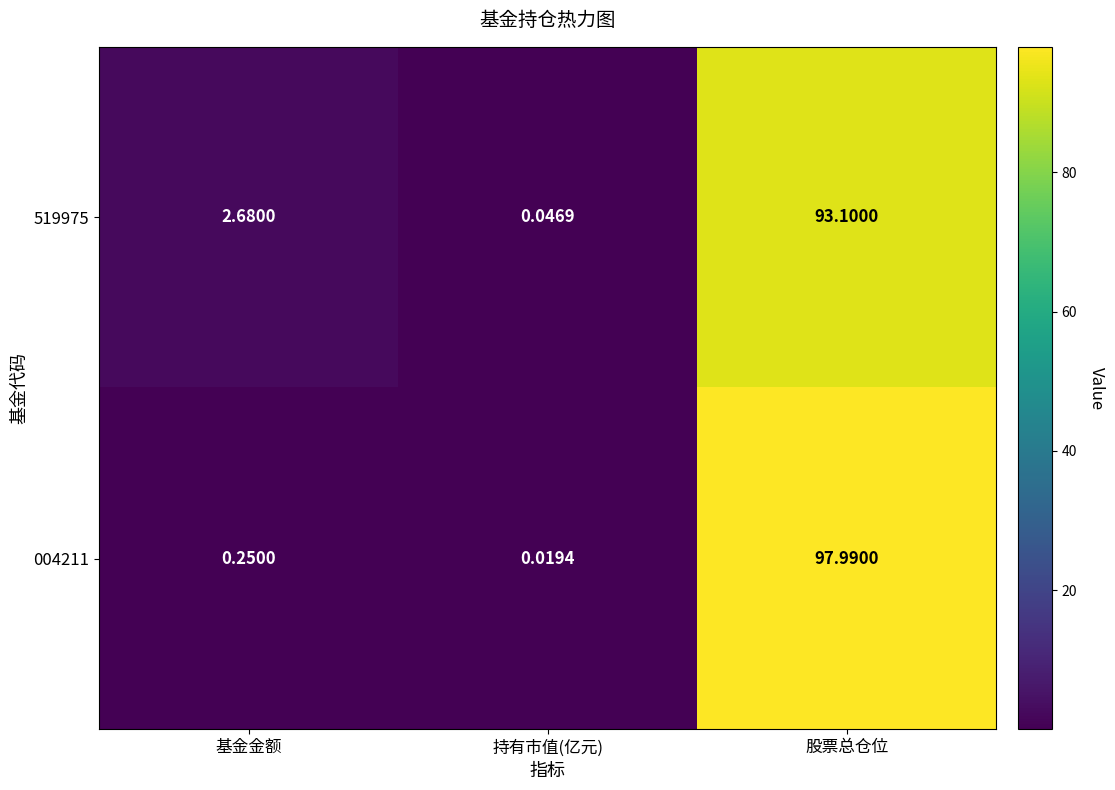

Count the number of data series in this chart.

2